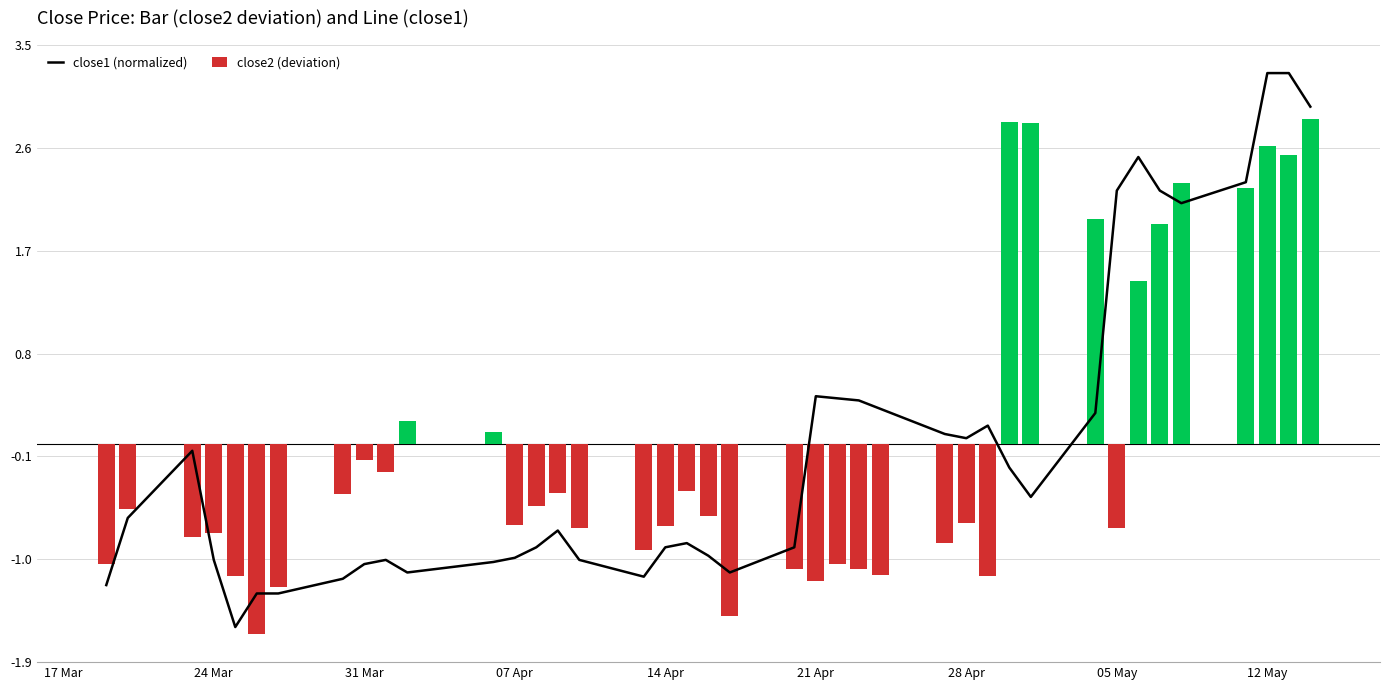

What is the difference between the maximum and second lowest values in the close2 (deviation) series?

4.3